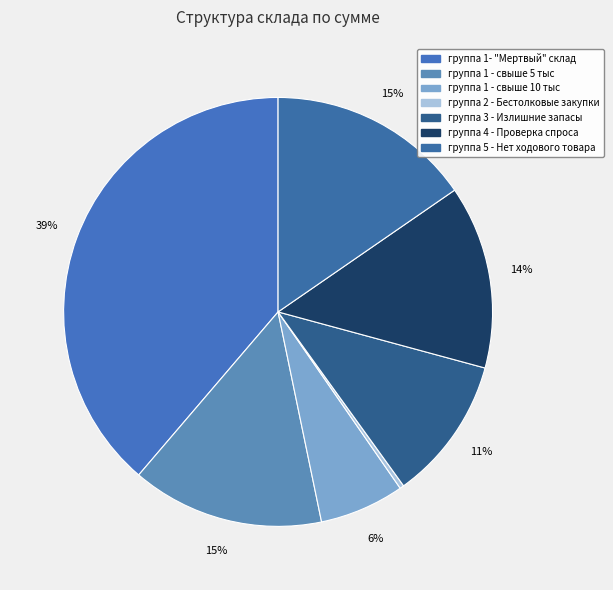

What is the smallest slice in the pie chart?

группа 2 - Бестолковые закупки